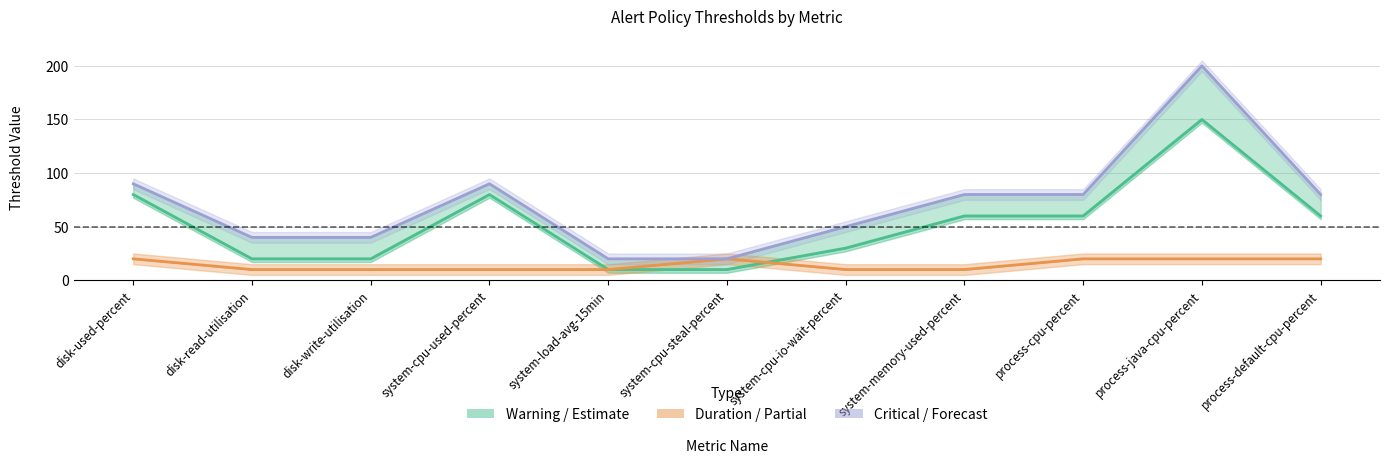

How many series are shown in this chart?

3